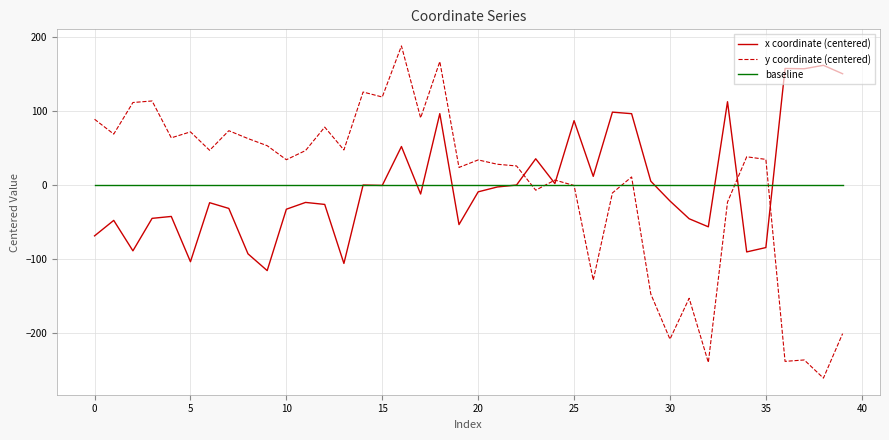

How many times do y coordinate (centered) and x coordinate (centered) cross each other?

5